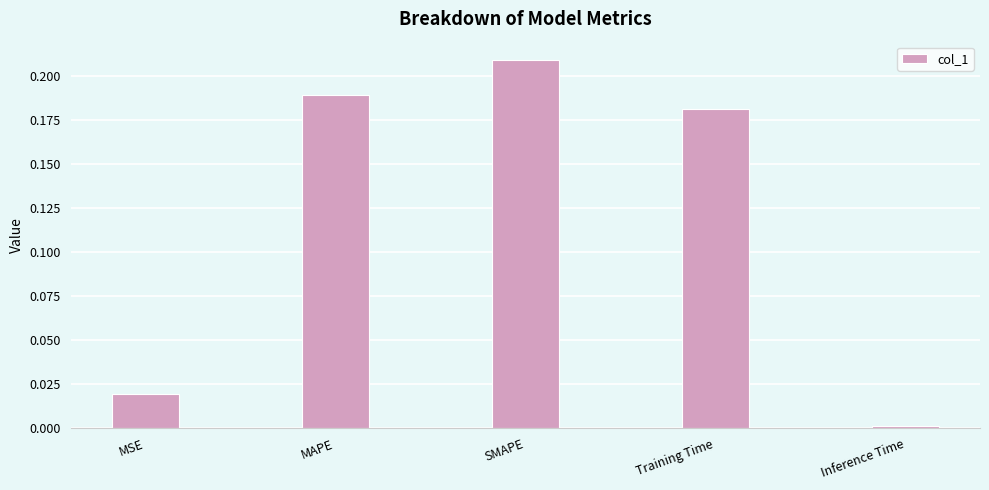

Which label corresponds to the smallest value in the chart?

Inference Time